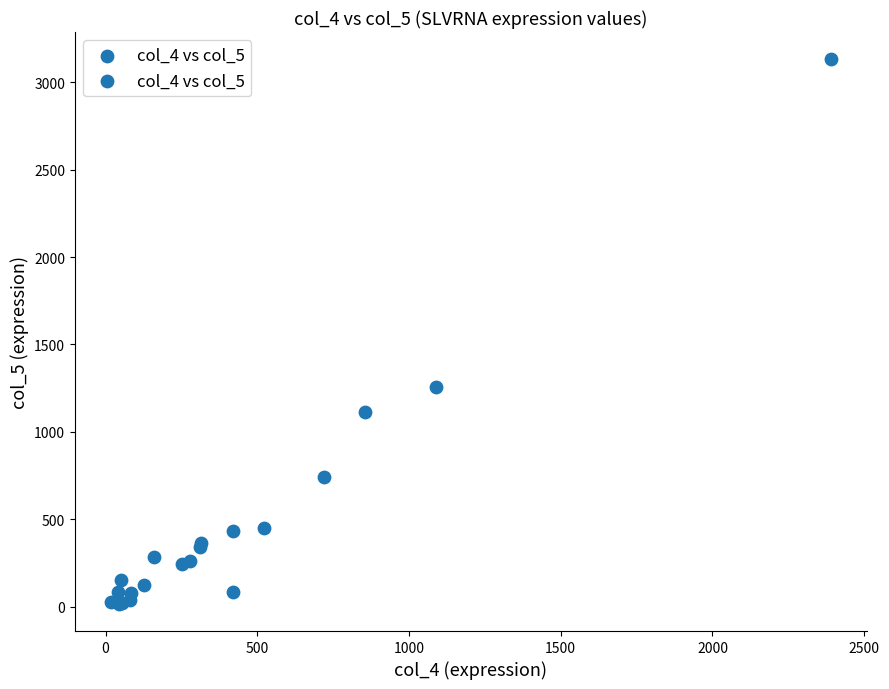

What Y value in the scatter plot is closest to 1573?

1254.9